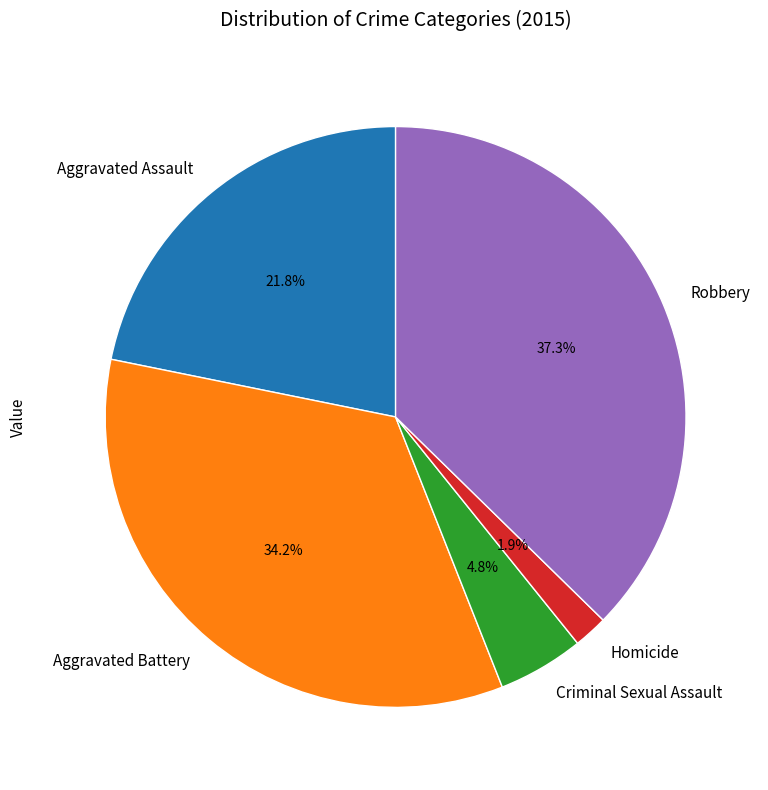

What is the total percentage of Homicide and Criminal Sexual Assault?

6.7%